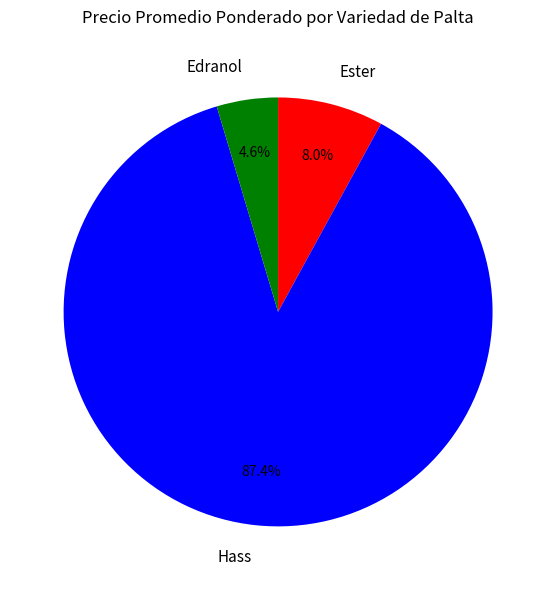

Is there any slice that represents more than half of the pie?

Yes